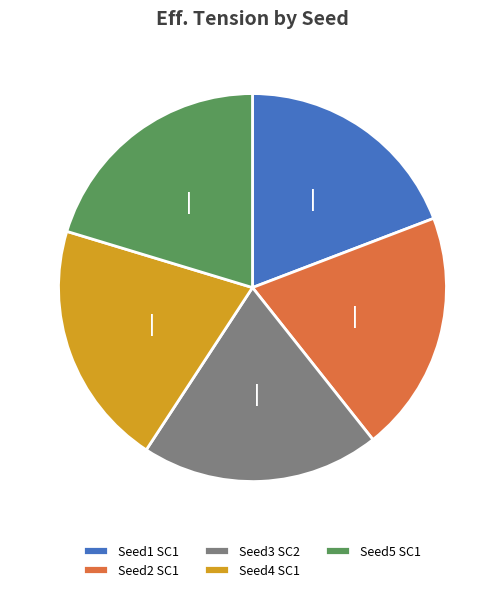

Which category has the smallest portion of the pie?

Seed1 SC1